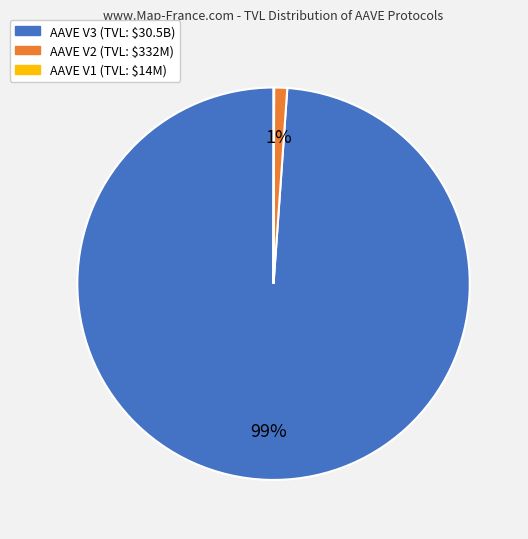

Is it true that AAVE V3 is 99% of the pie?

True